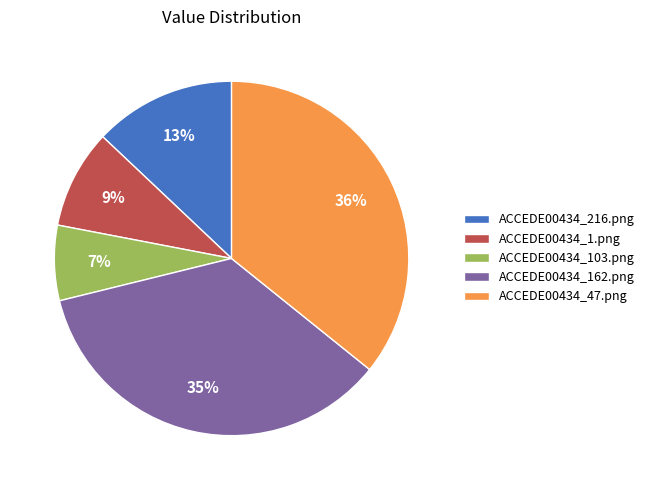

Is ACCEDE00434_1.png the majority of the pie?

No